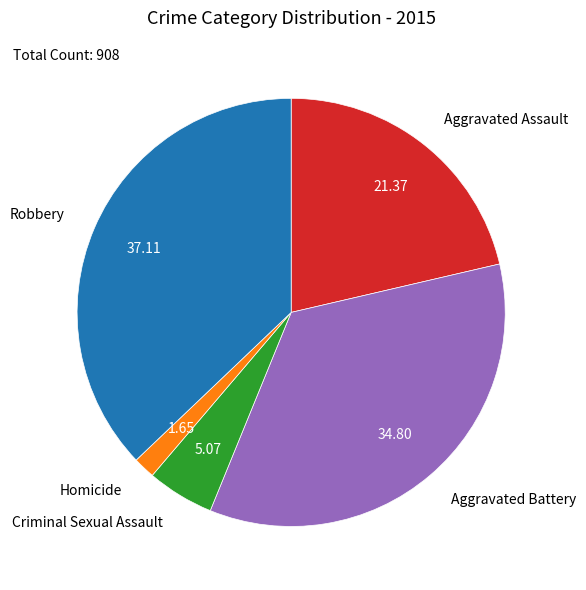

Is there any slice that represents more than half of the pie?

No